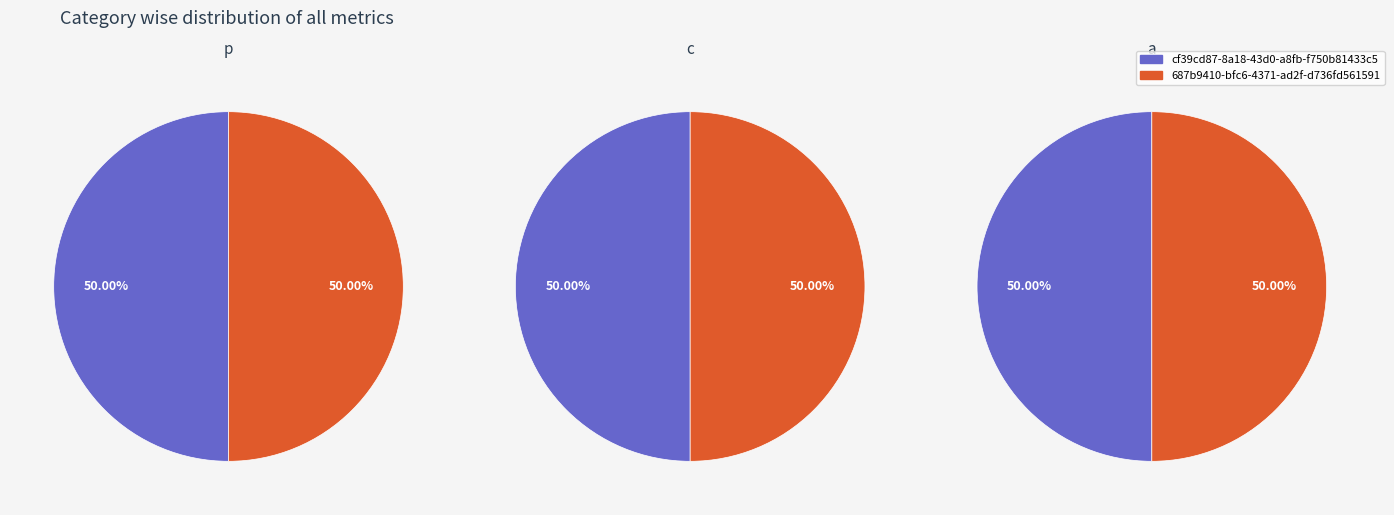

Is there a majority slice in this chart?

No